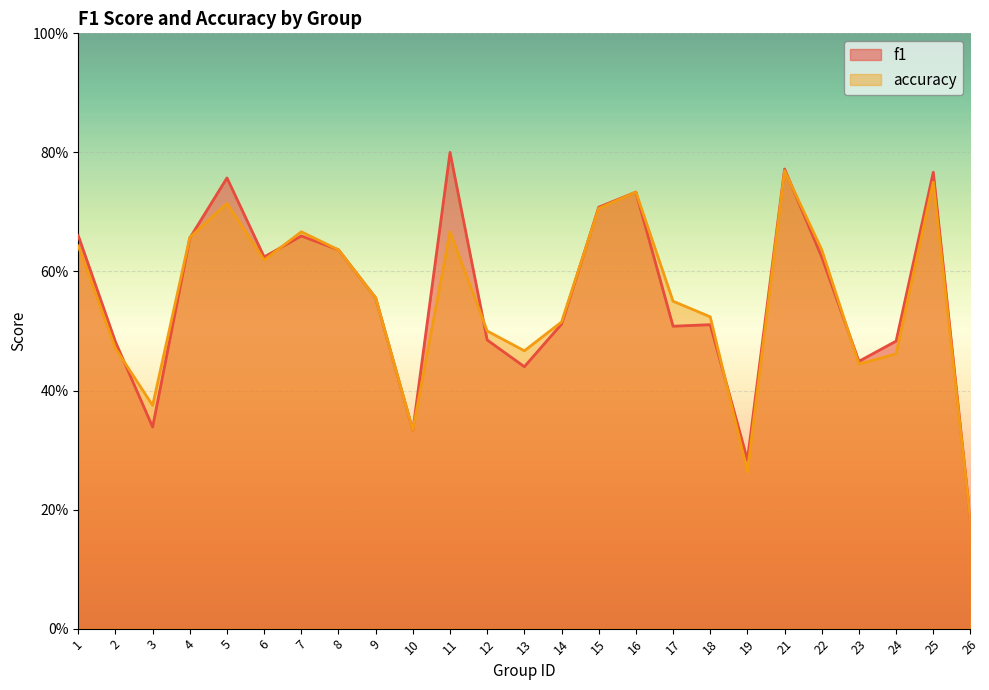

Read the accuracy value at 19.

0.3